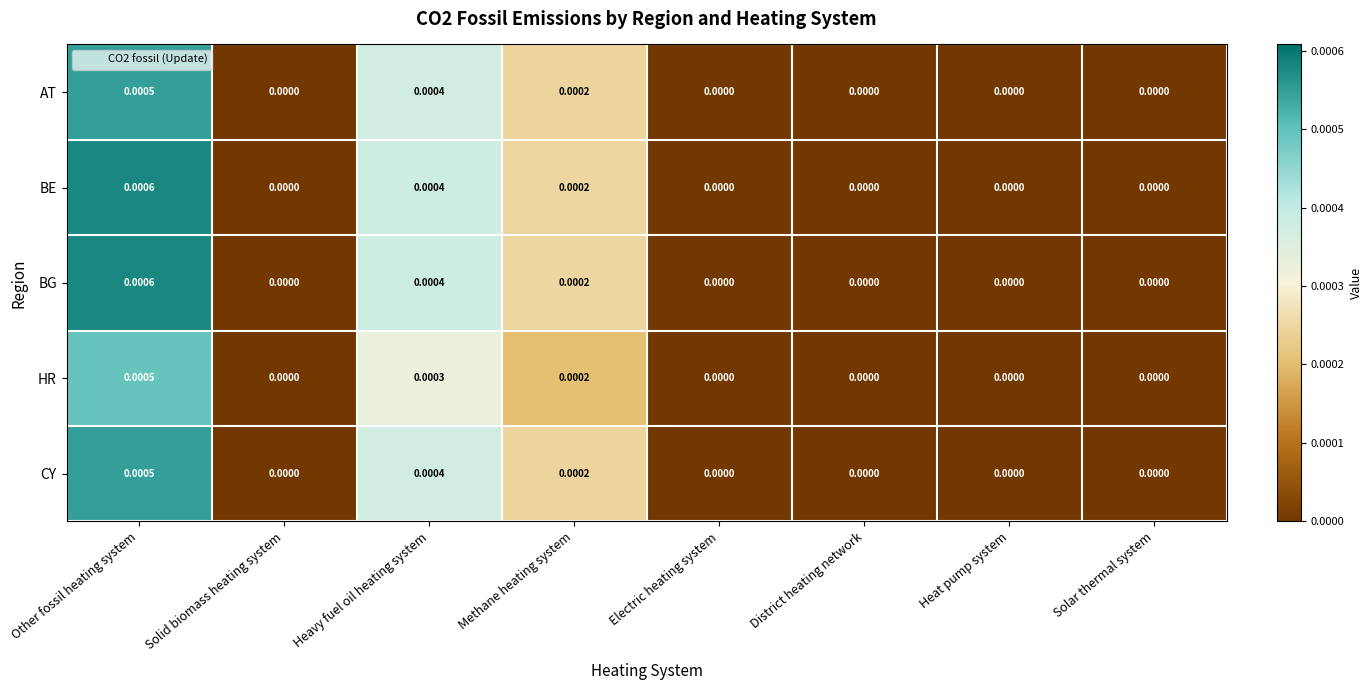

Count the number of data series in this chart.

5